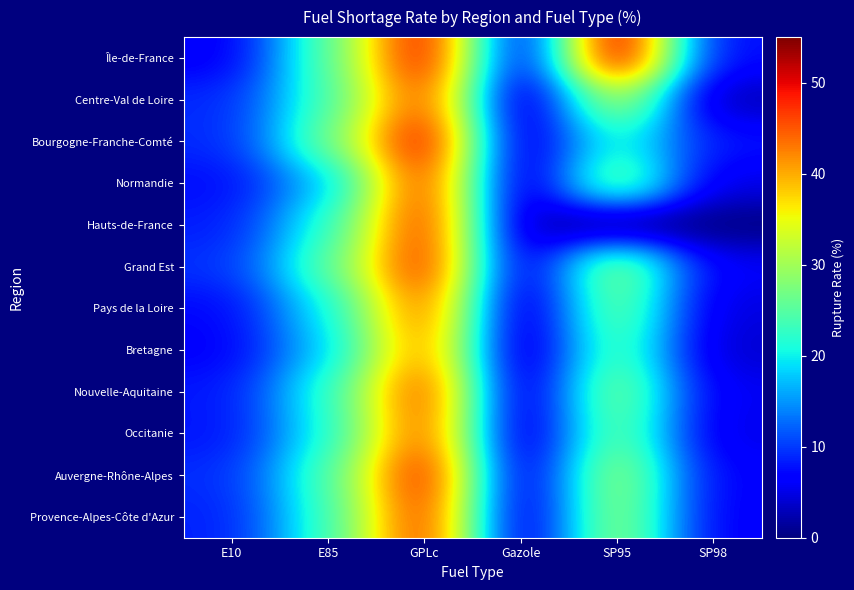

How many distinct data groups are displayed?

12